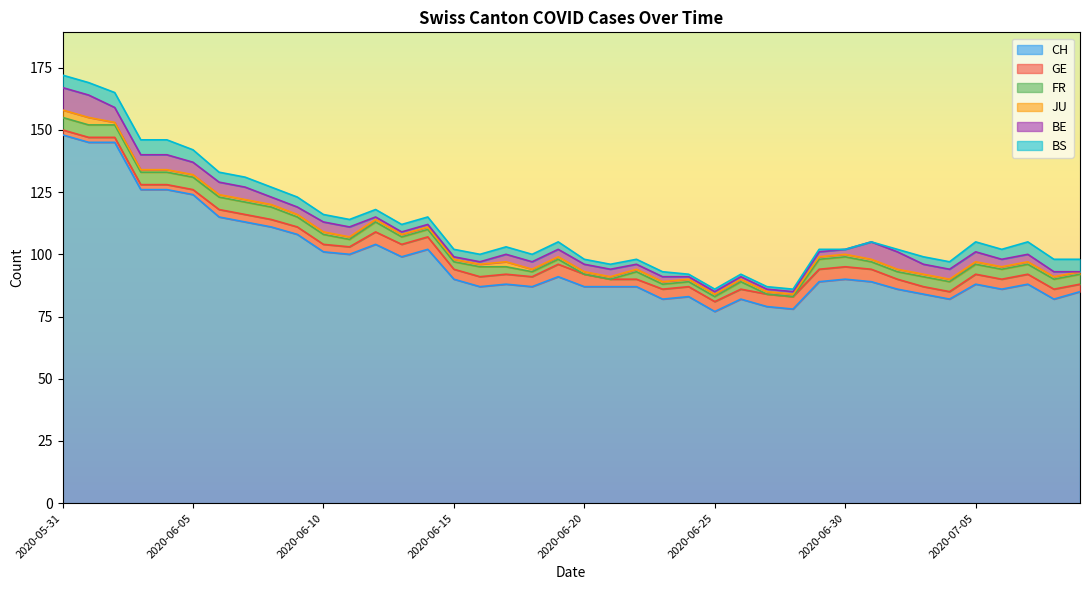

Reading right to left, extract all data points from this chart.

CH: 85	82	88	86	88	82	84	86	89	90	89	78	79	82	77	83	82	87	87	87	91	87	88	87	90	102	99	104	100	101	108	111	113	115	124	126	126	145	145	148
GE: 3	4	4	4	4	3	3	4	5	5	5	5	5	4	4	4	4	3	3	5	5	4	4	4	4	5	5	5	3	3	3	3	3	3	2	2	2	2	2	2
FR: 4	4	4	4	4	4	4	3	3	4	4	0	0	3	2	2	2	3	0	0	2	2	3	4	3	3	3	4	3	4	4	5	5	5	5	5	5	5	5	5
JU: 1	1	1	1	1	1	1	1	1	1	1	1	1	1	1	1	1	1	1	1	1	1	2	1	1	1	1	1	1	1	1	1	1	1	1	1	1	1	3	3
BE: 0	2	3	3	4	4	4	7	7	2	2	1	1	1	1	1	2	2	3	3	3	3	3	1	1	1	1	1	4	4	3	3	5	5	5	6	6	6	9	9
BS: 5	5	5	4	4	3	3	1	0	0	1	1	1	1	1	1	2	2	2	2	3	3	3	3	3	3	3	3	3	3	4	4	4	4	5	6	6	6	5	5